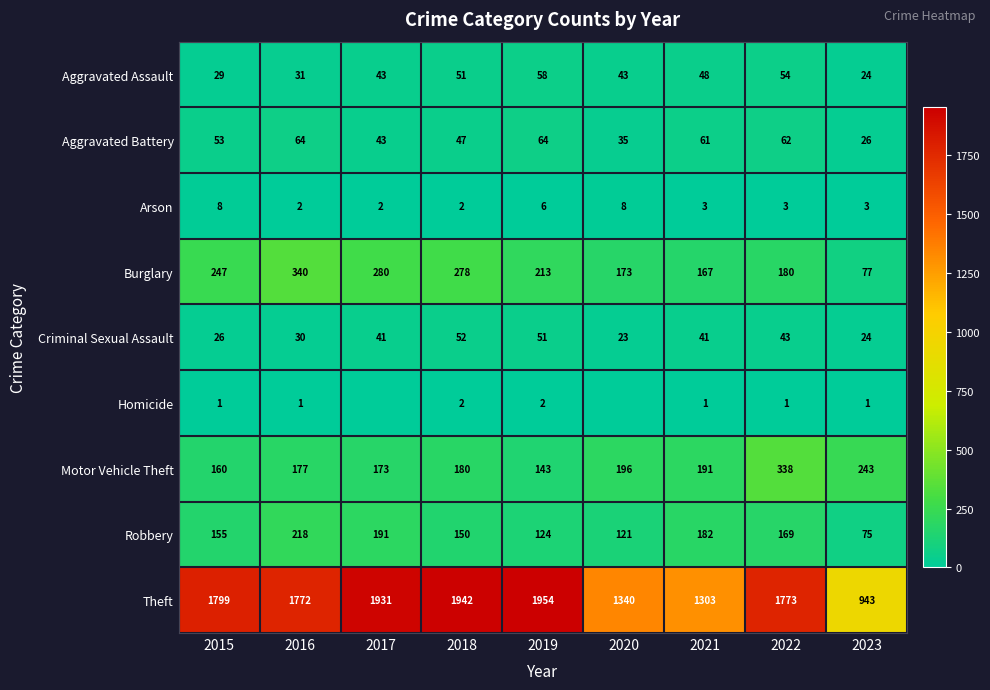

What is the maximum value for Criminal Sexual Assault?

52